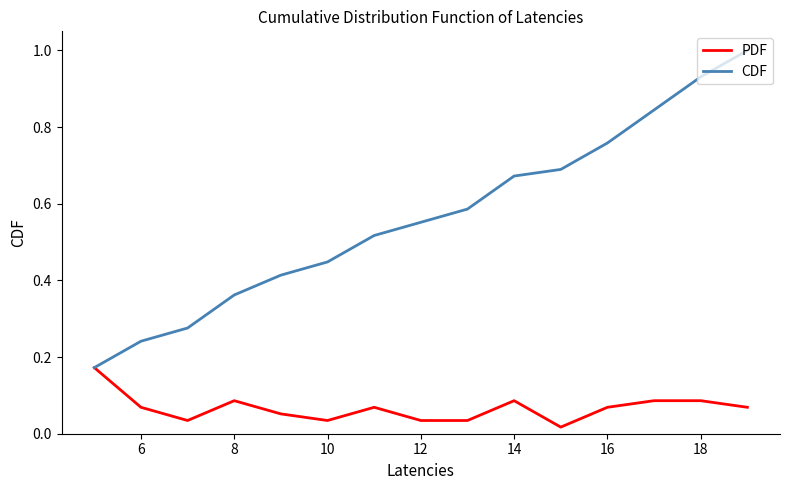

Which series has the largest range (max minus min)?

CDF